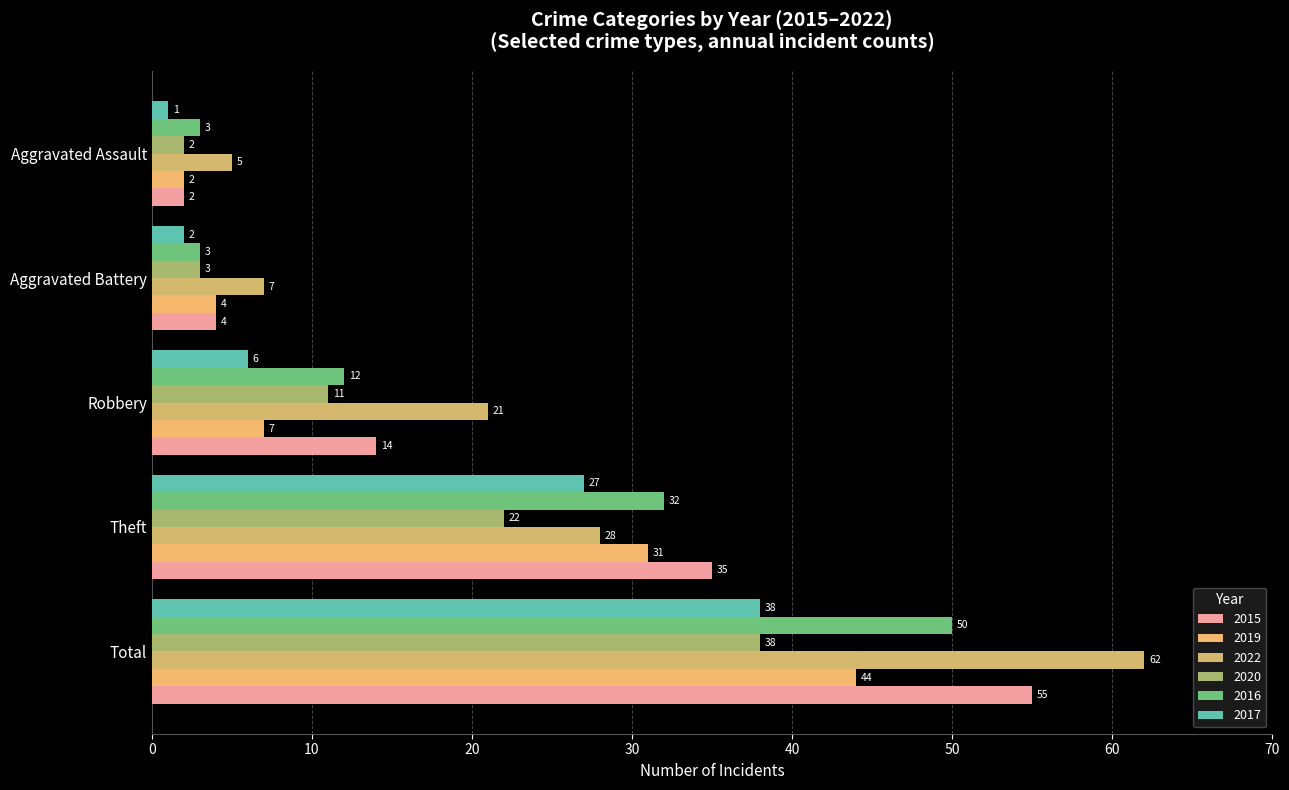

At which label does 2017 first exceed 6?

Theft